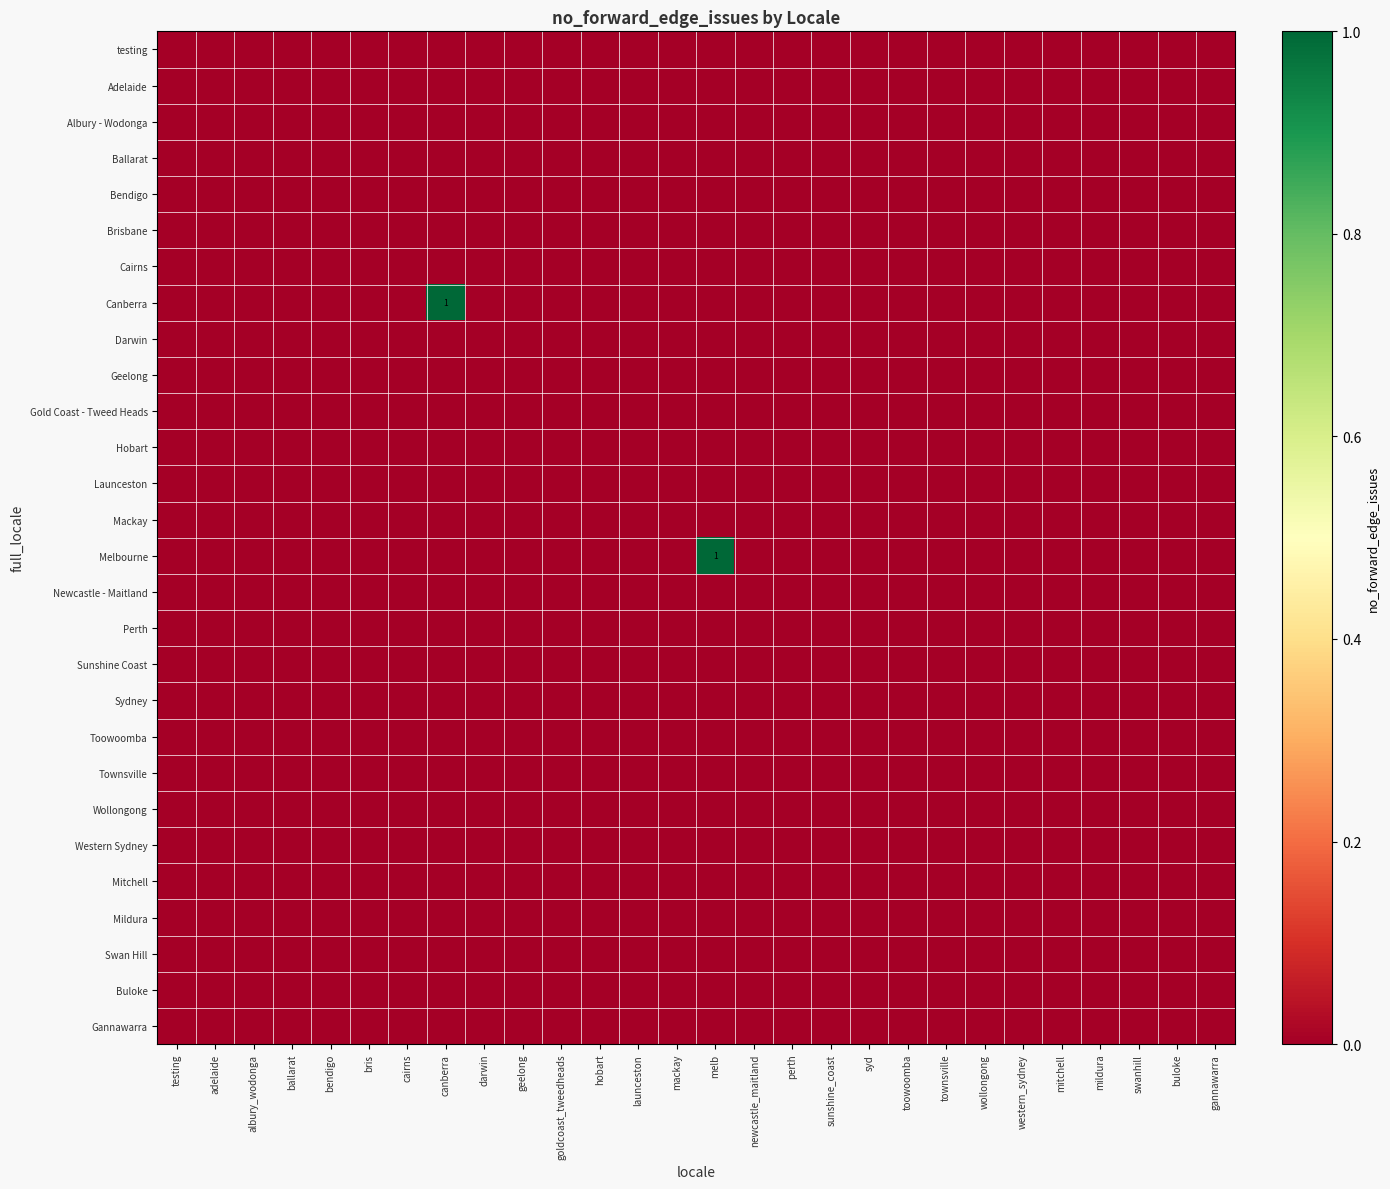

Which series has the largest total across all categories?

Canberra